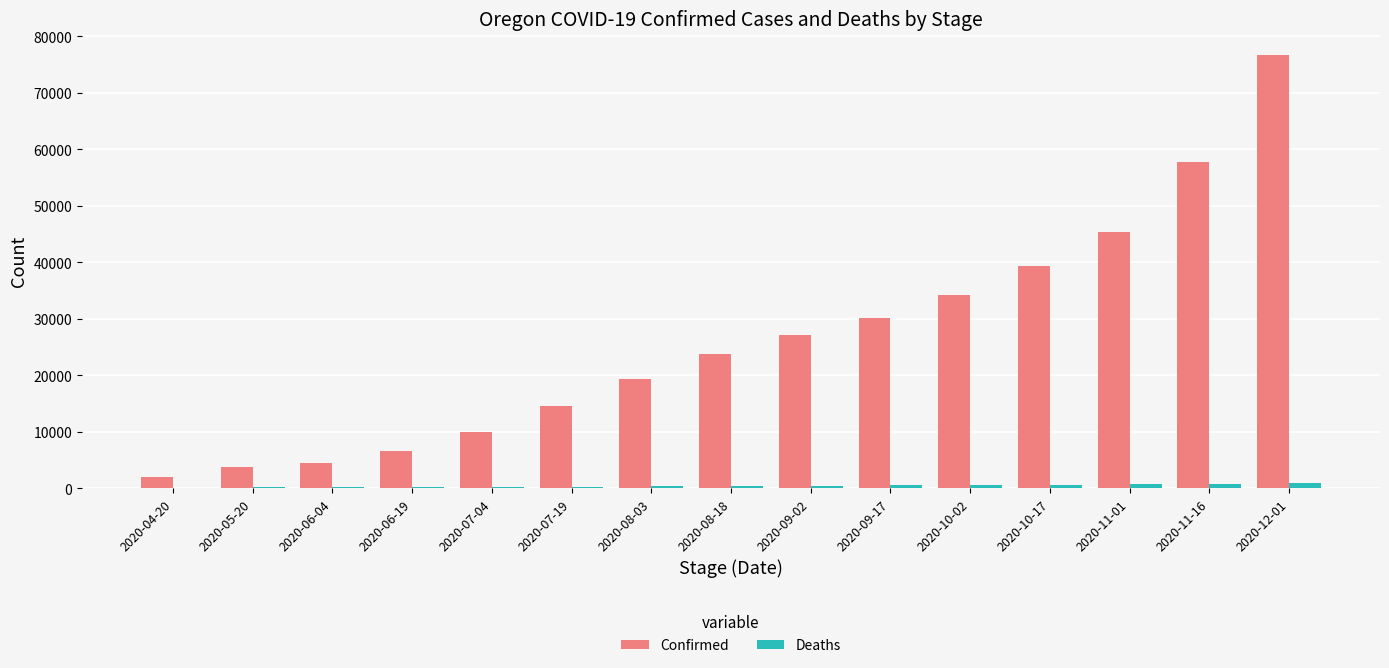

Does the chart contain stacked bars?

No